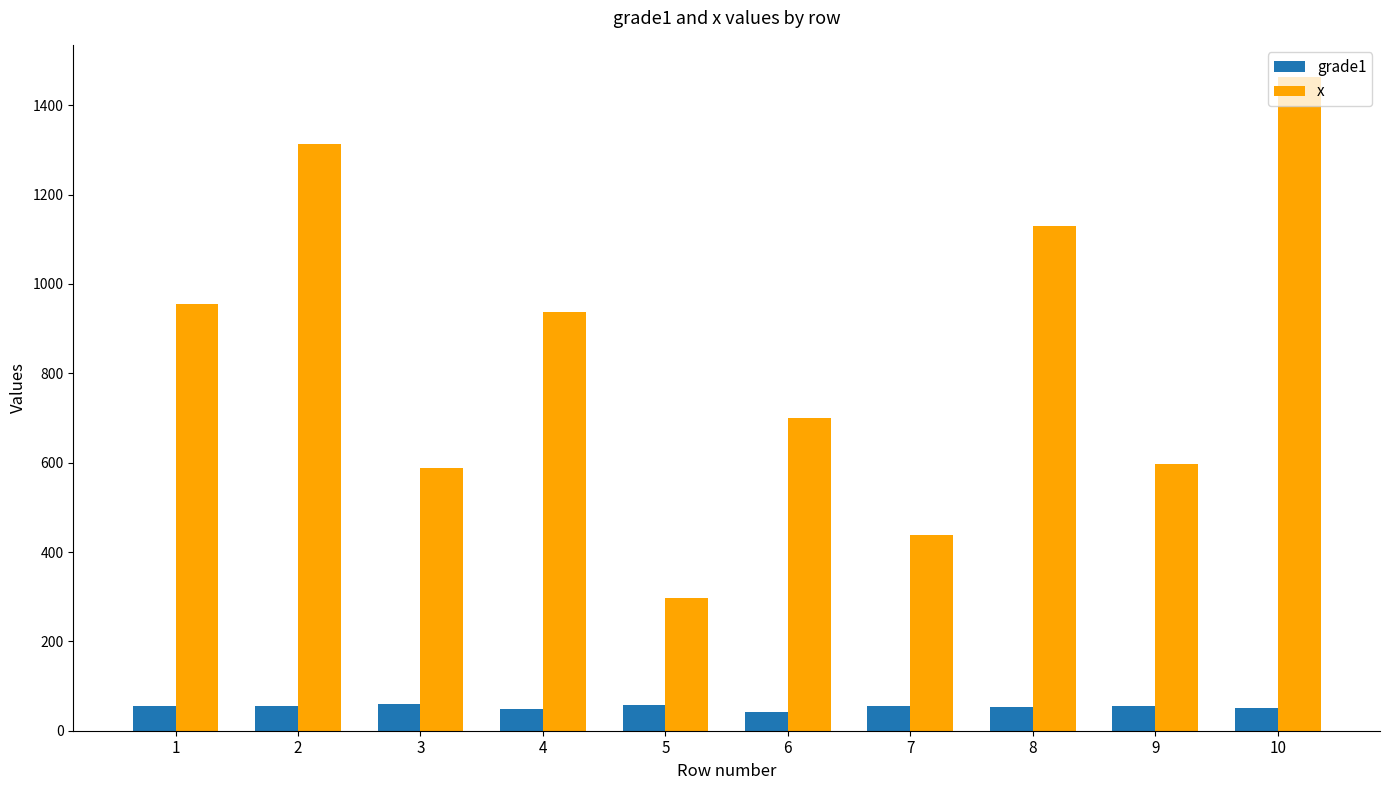

The value of x at 6 is 701. True or false?

True